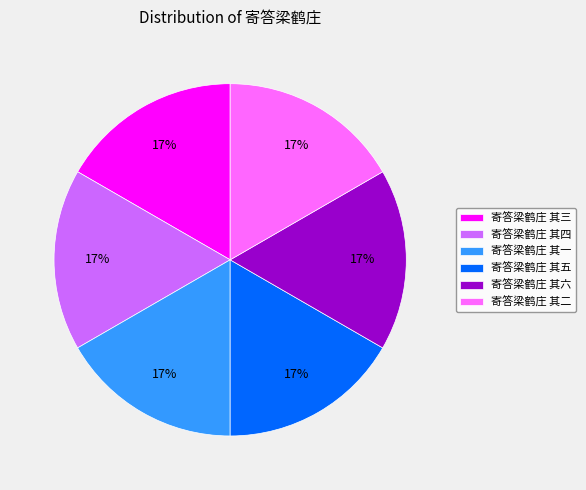

What is the ratio of the value at 寄答梁鹤庄 其二 to the value at 寄答梁鹤庄 其一?

1.0